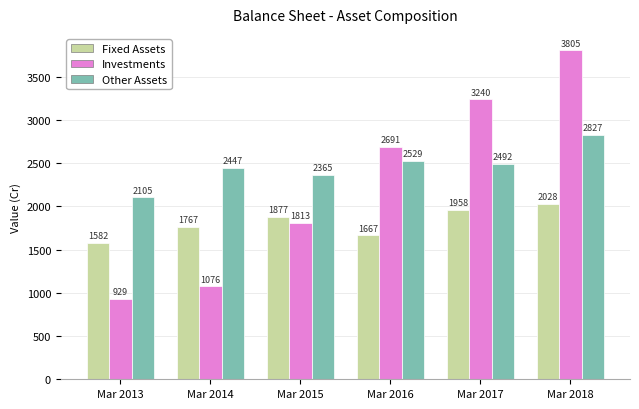

Where is Other Assets nearest to the value 2466?

Mar 2014